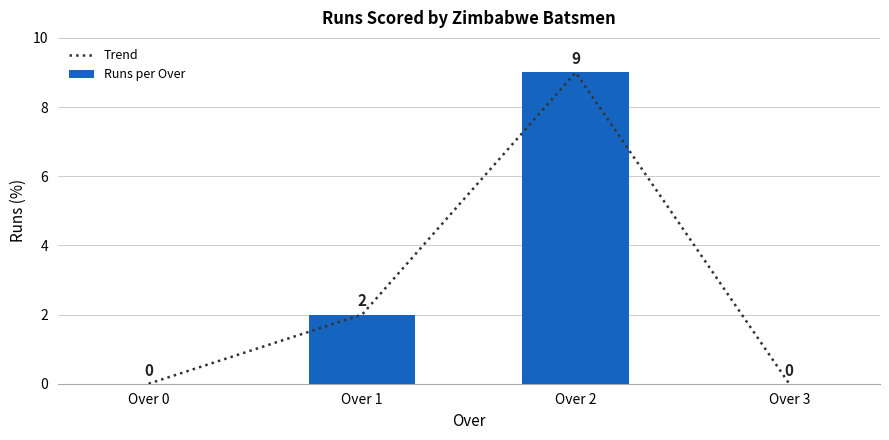

What is the value of the Trend bar at the 2nd from the left?

2